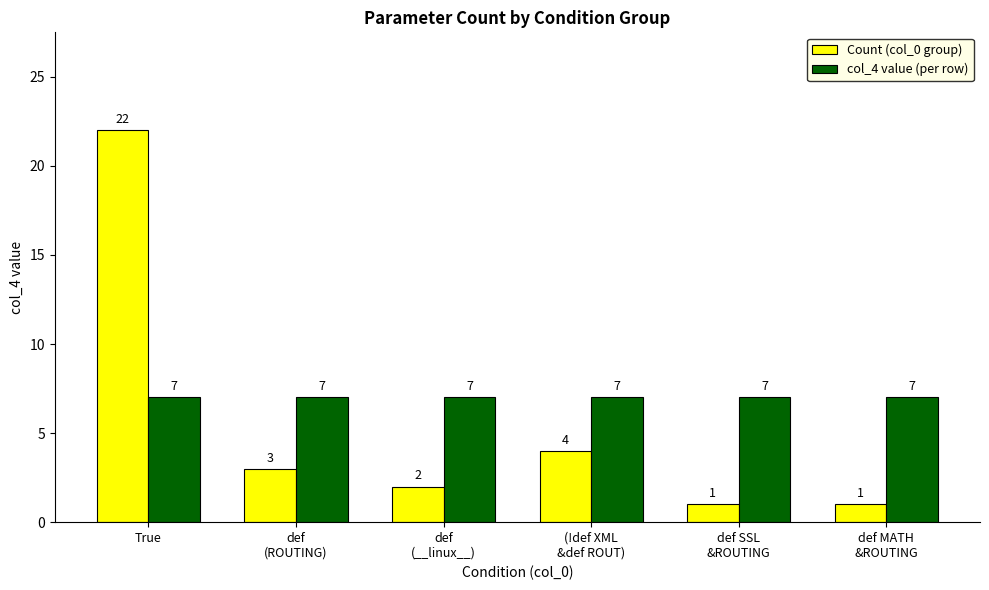

Is the value of Count (col_0 group) at def SSL
&ROUTING greater than the value of col_4 value (per row) at (!def XML
&def ROUT)?

No